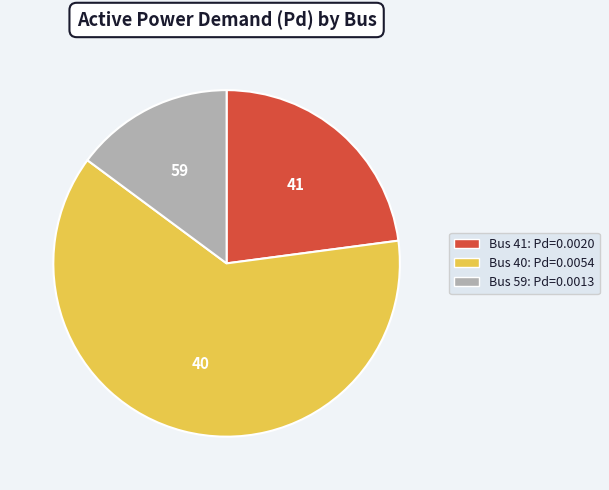

Count the number of slices in the pie.

3